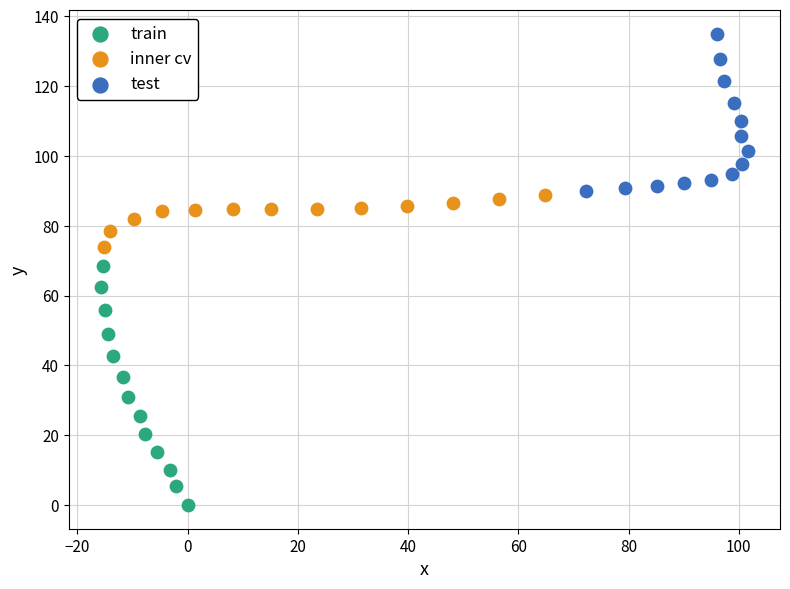

What are all the series names shown in the legend?

train, inner cv, test